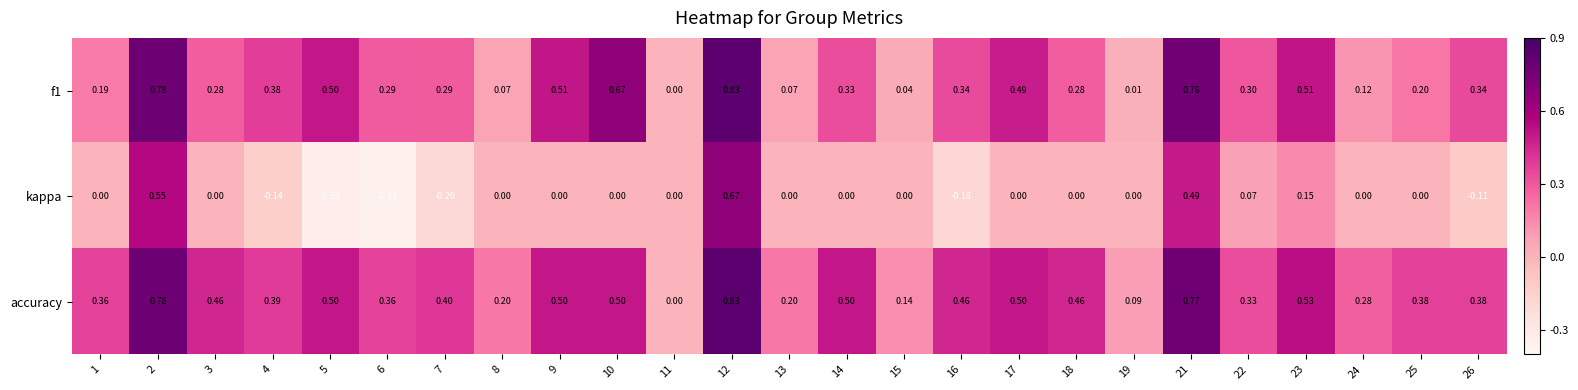

Which series has the widest spread of values?

kappa